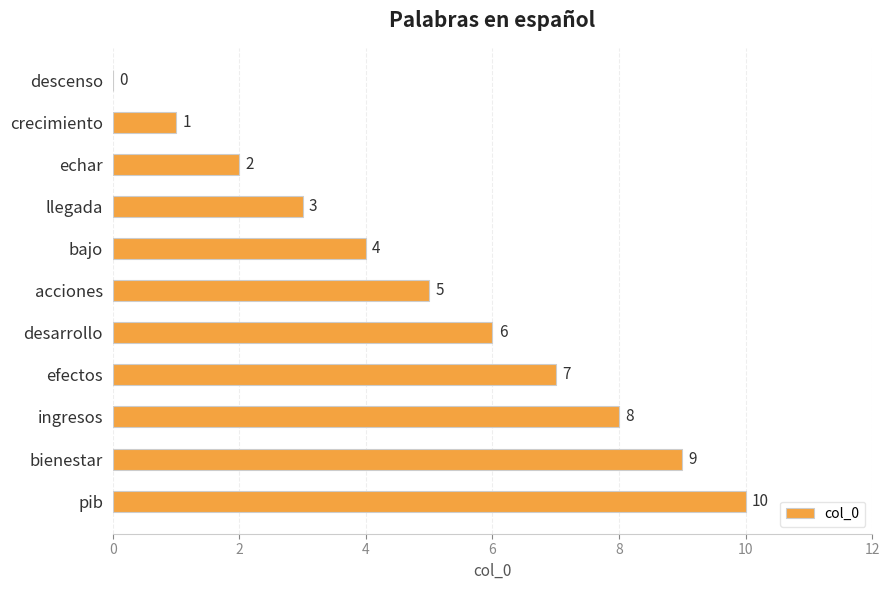

What is the change in value from bienestar to pib?

+1